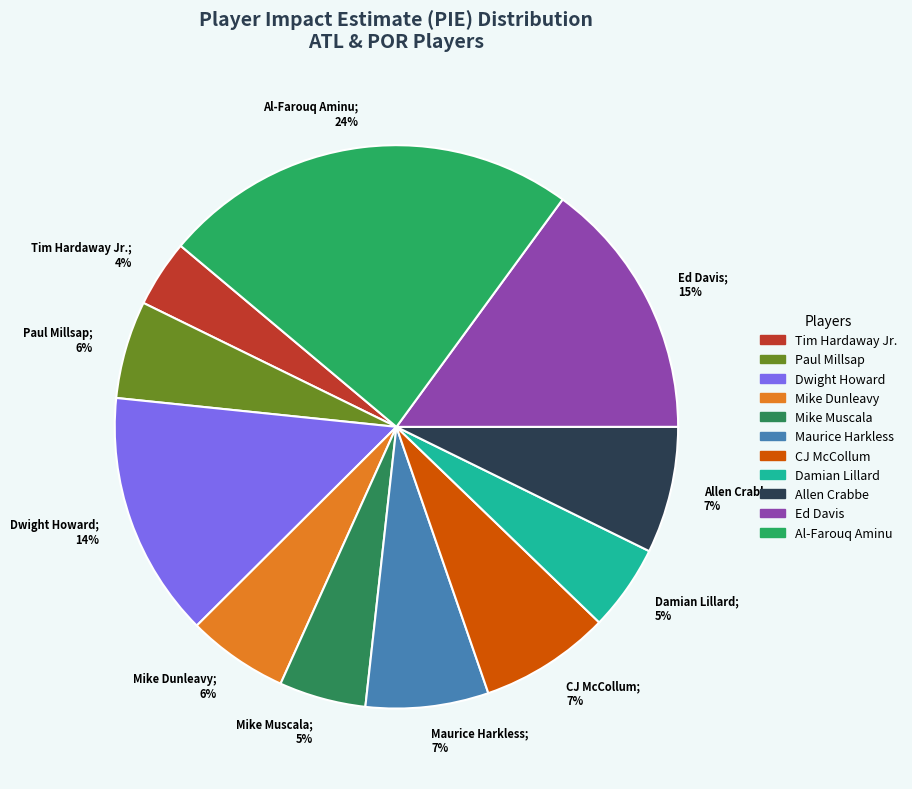

Does Mike Muscala account for over 50% of the chart?

No